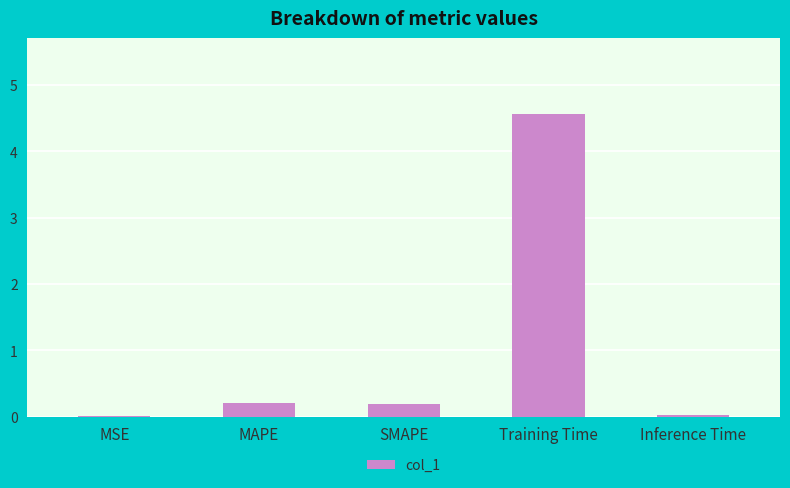

Which has a higher value, SMAPE or Inference Time?

SMAPE